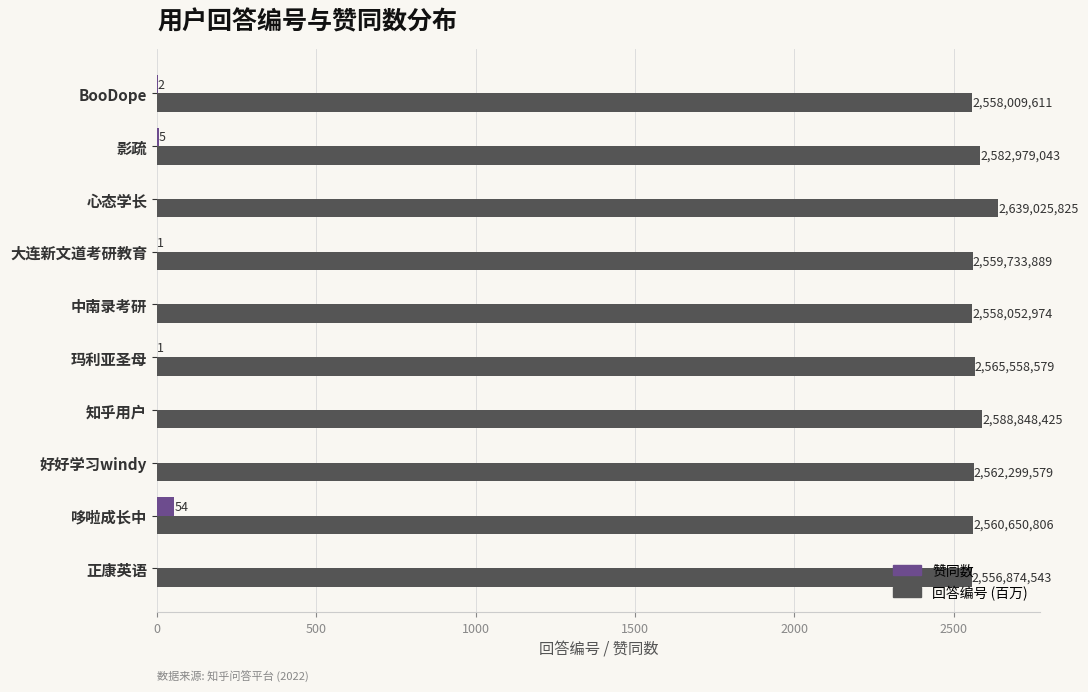

Reading left to right, extract all data points from this chart.

回答编号 (百万): 2558.0	2583.0	2639.0	2559.7	2558.1	2565.6	2588.8	2562.3	2560.7	2556.9
赞同数: 2.0	5.0	0.0	1.0	0.0	1.0	0.0	0.0	54.0	0.0